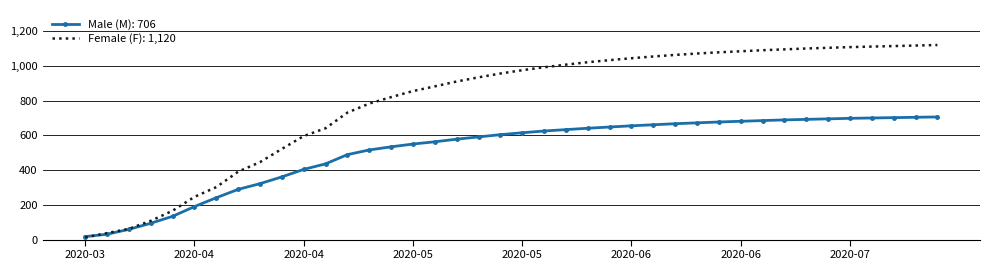

What is the maximum value shown in the chart?

1120